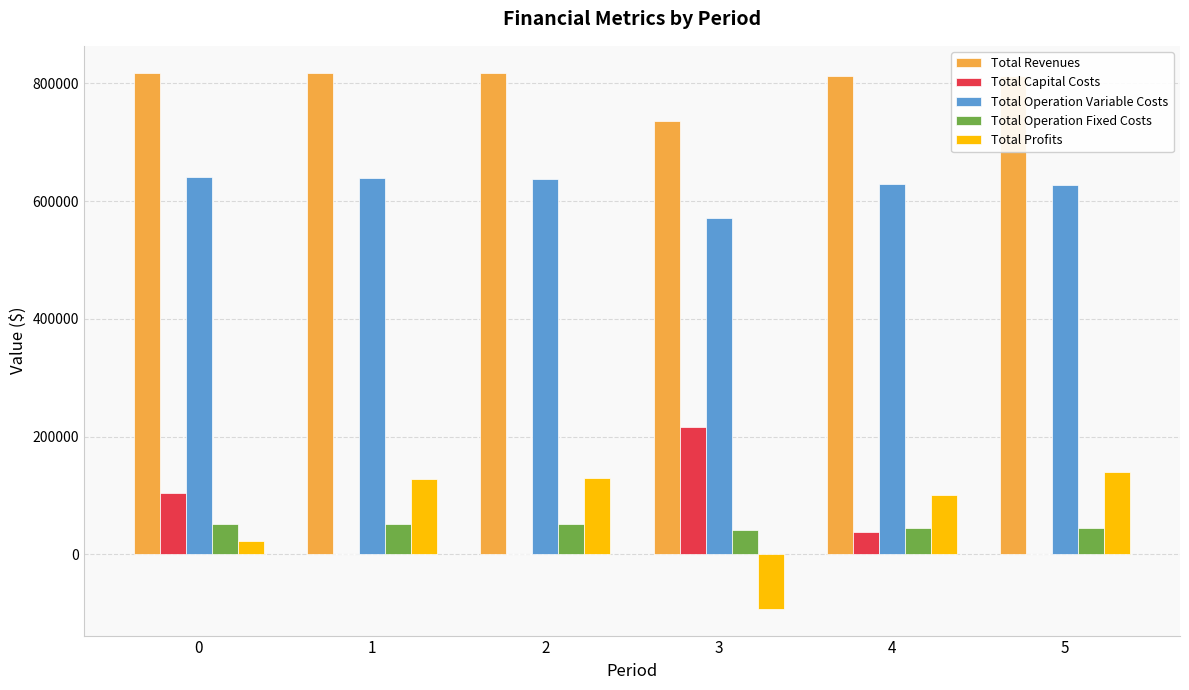

How many values in the Total Operation Fixed Costs series exceed 51563?

3